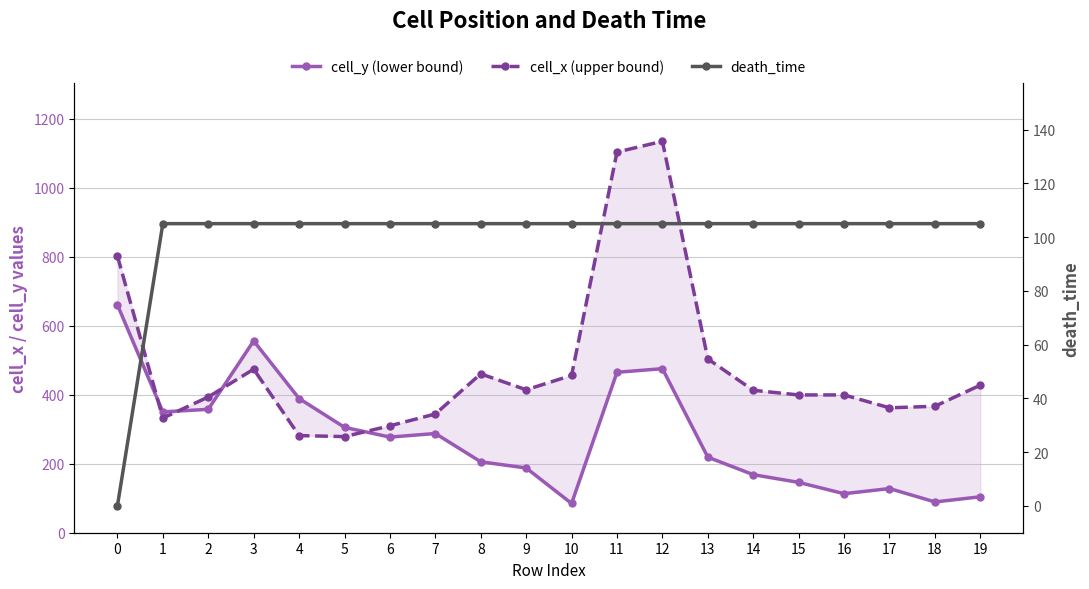

How many series are shown in this chart?

3